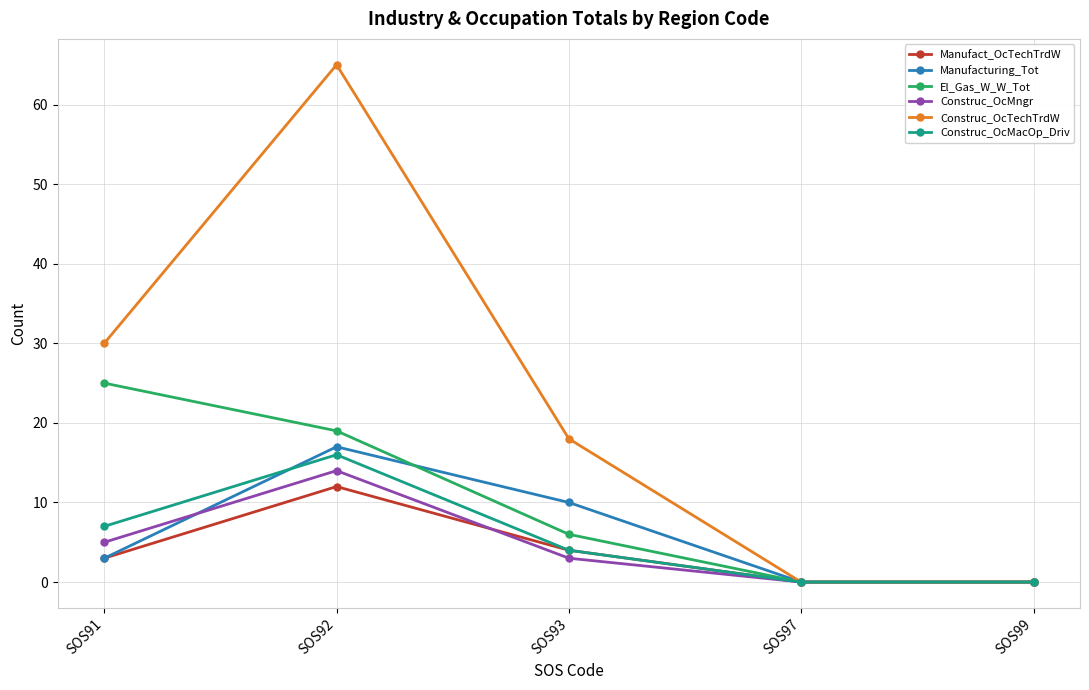

Does the chart have visible grid lines?

Yes